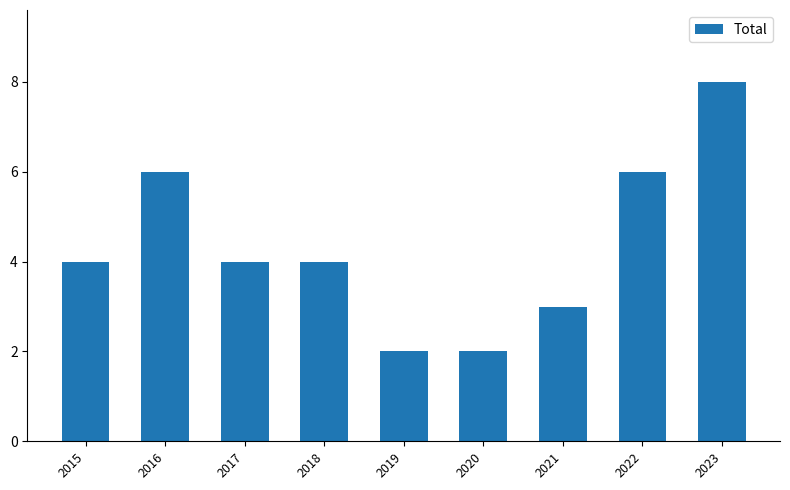

Is it true that the value at 2017 is 7?

False